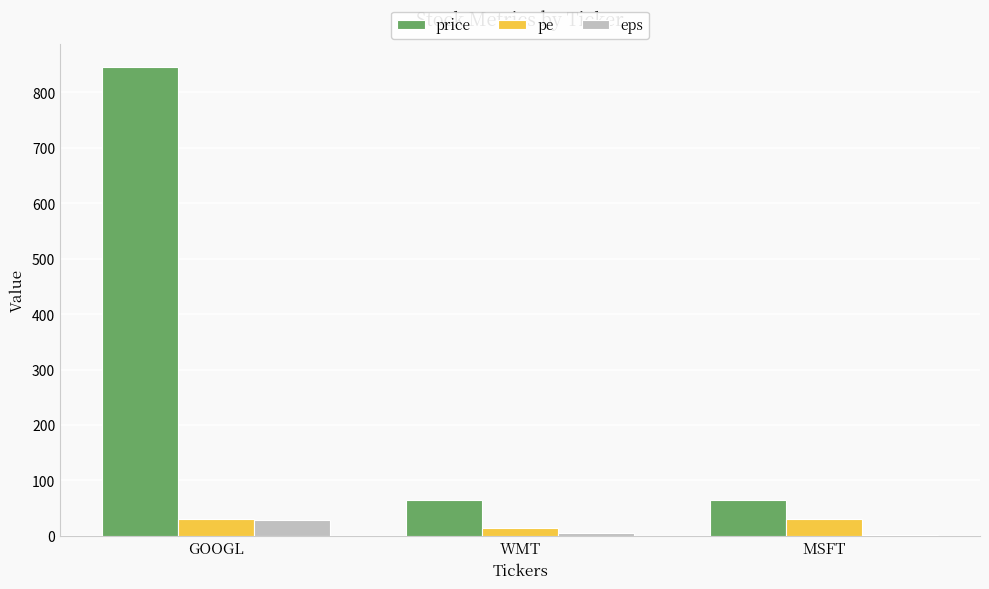

How many categories are shown in the chart?

3